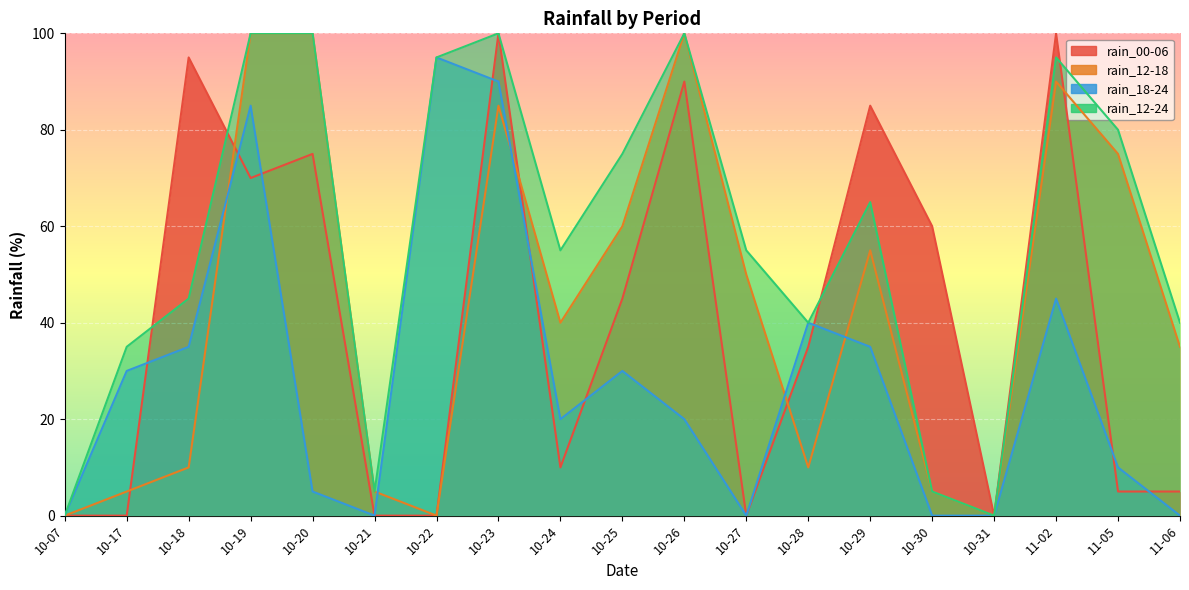

What is the label of the 1st point from the right?

11-06